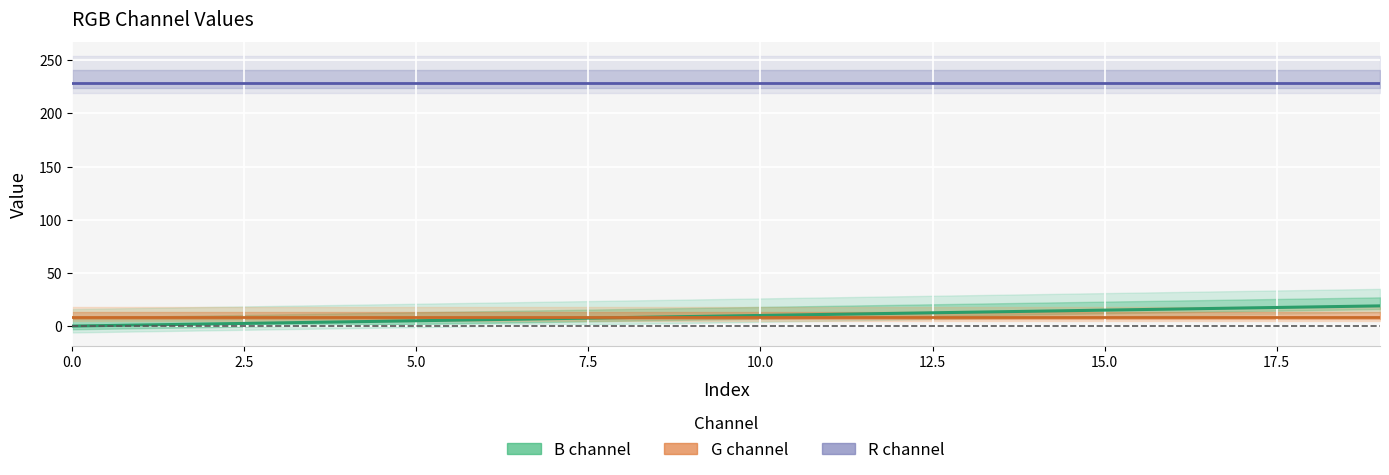

What is the sum of all R values?

4580